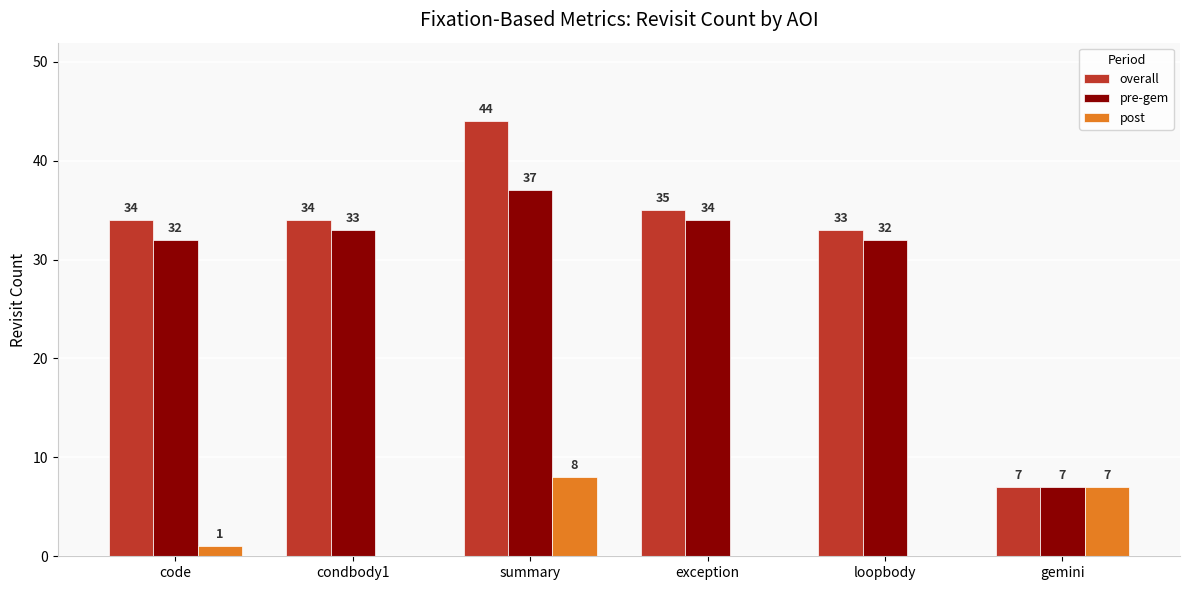

Which series has the largest total across all categories?

overall